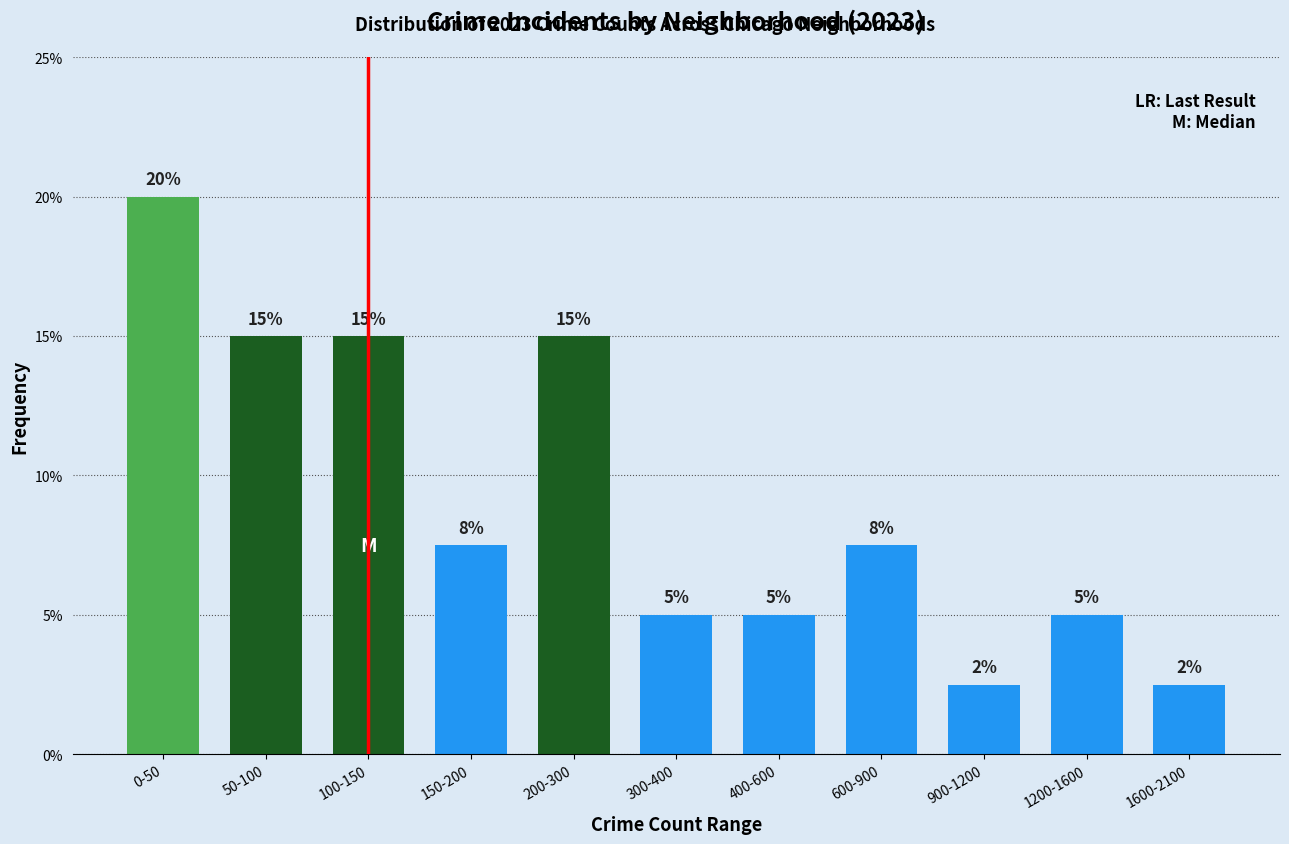

What is the approximate value at 0-50?

20.0